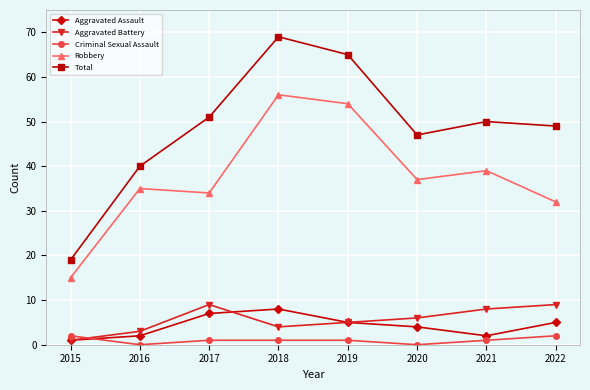

Read the Criminal Sexual Assault value at 2019.

1